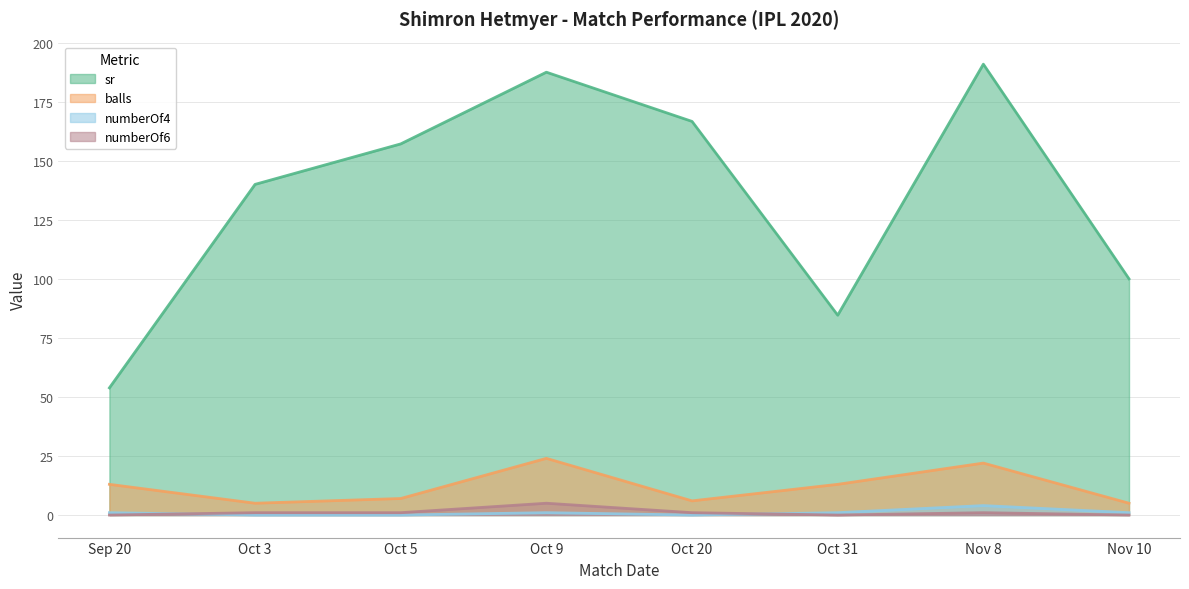

Reading right to left, list all the values displayed in this chart.

sr: 100.0	190.9	84.6	166.7	187.5	157.1	140.0	53.8
balls: 5.0	22.0	13.0	6.0	24.0	7.0	5.0	13.0
numberOf4: 1.0	4.0	1.0	0.0	1.0	0.0	0.0	1.0
numberOf6: 0.0	1.0	0.0	1.0	5.0	1.0	1.0	0.0